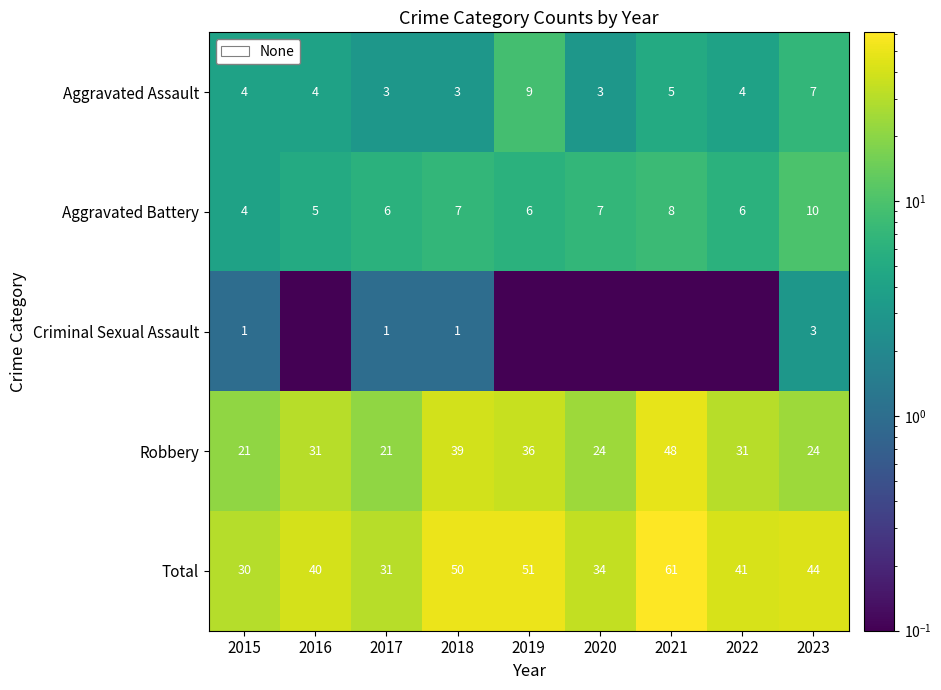

The Robbery series shows 41.4 at 2020. True or false?

False